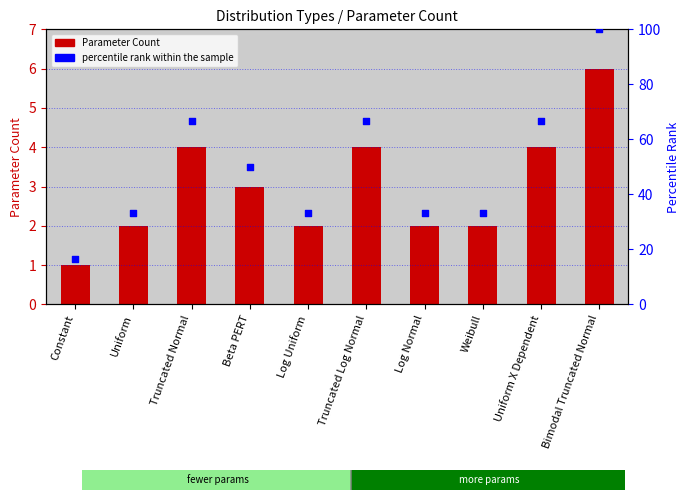

What is the total value across all series at Bimodal Truncated Normal?

106.0